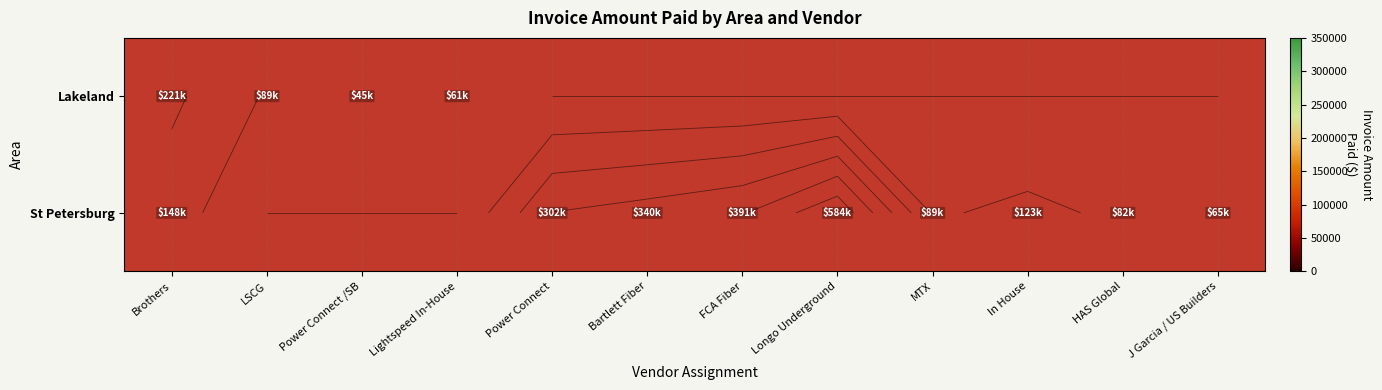

How many values in the St Petersburg series are below 88964?

2